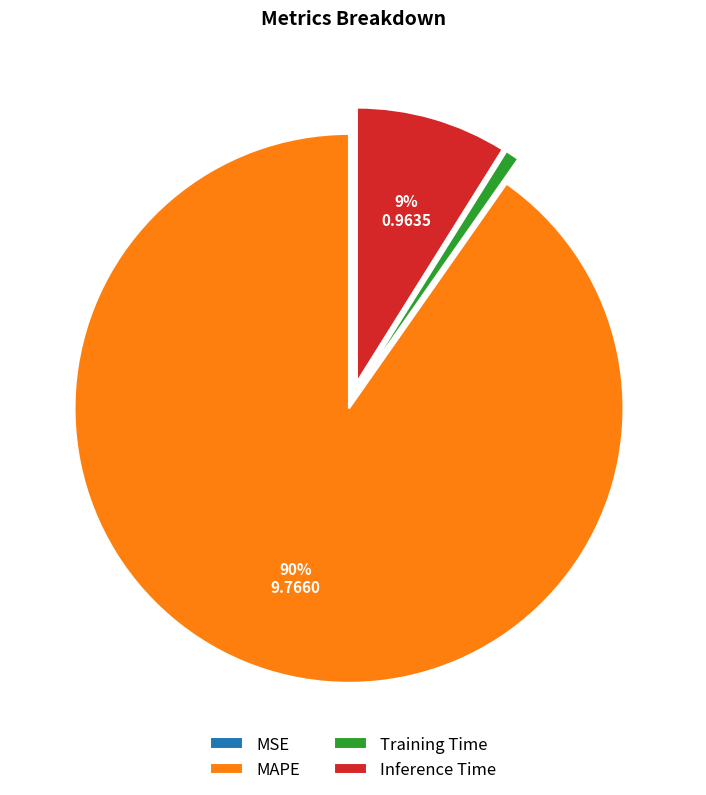

What percentage is the Inference Time slice, to the nearest percent?

9%